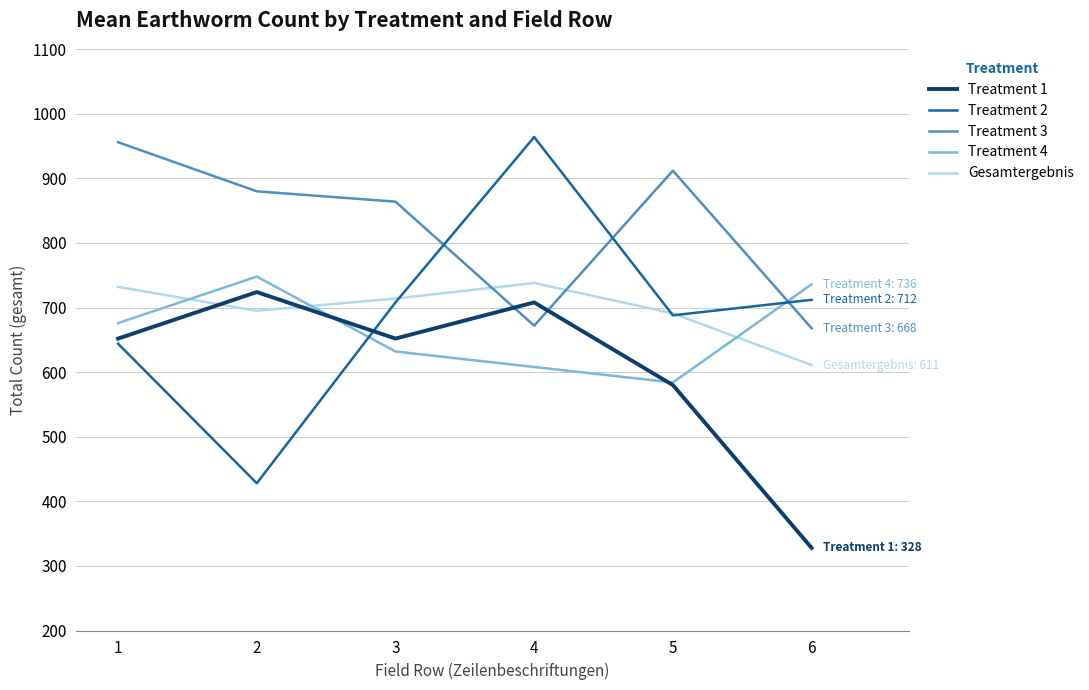

Reading right to left, what are all the values shown in this chart?

Treatment 1: 328	580	708	652	724	652
Treatment 2: 712	688	964	708	428	644
Treatment 3: 668	912	672	864	880	956
Treatment 4: 736	584	608	632	748	676
Gesamtergebnis: 611	691	738	714	695	732